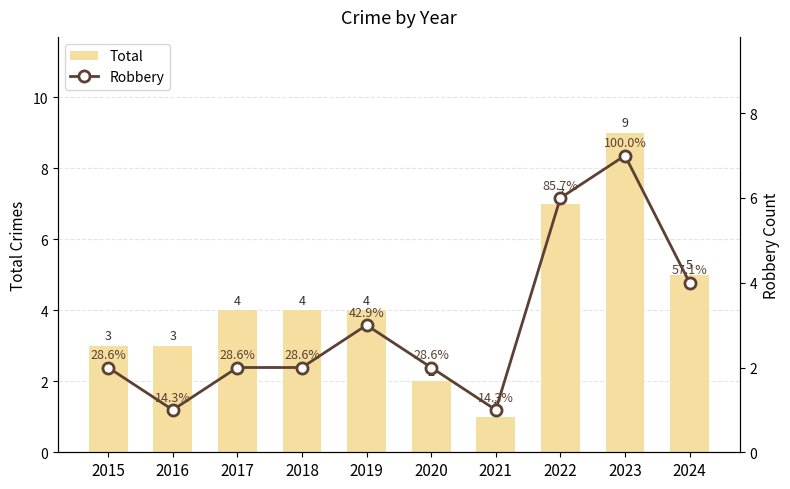

What is the sum of all Robbery values?

30